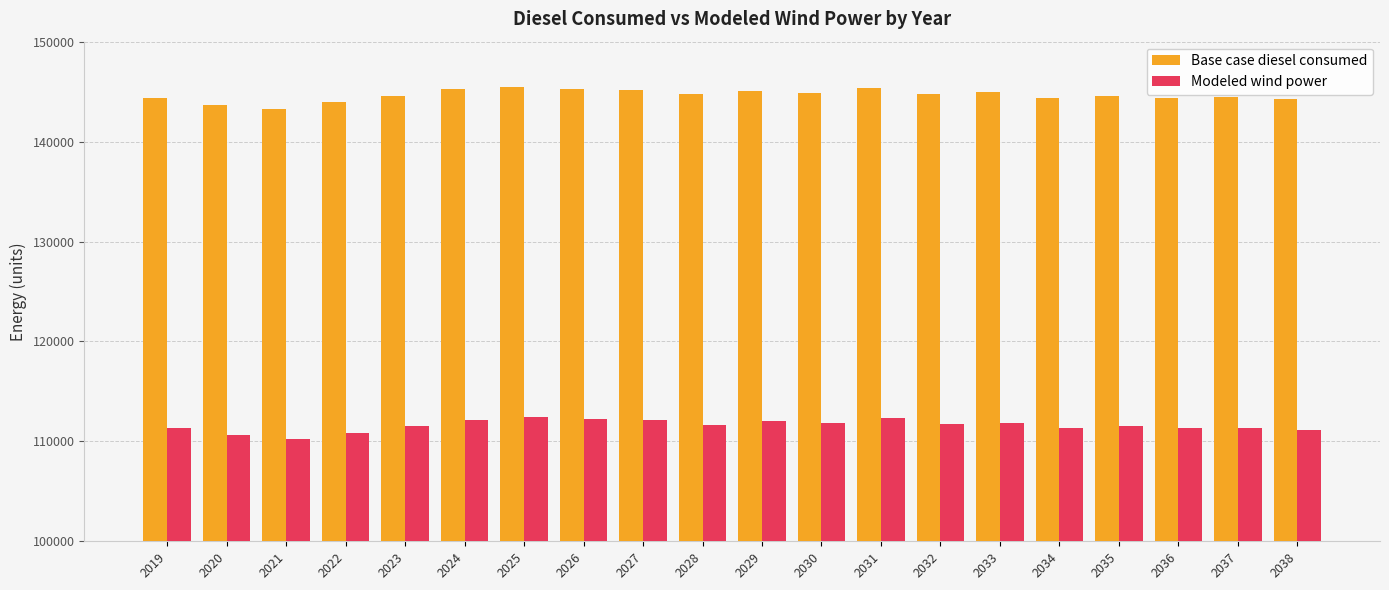

Read the Base case diesel consumed value at 2029.

145076.4